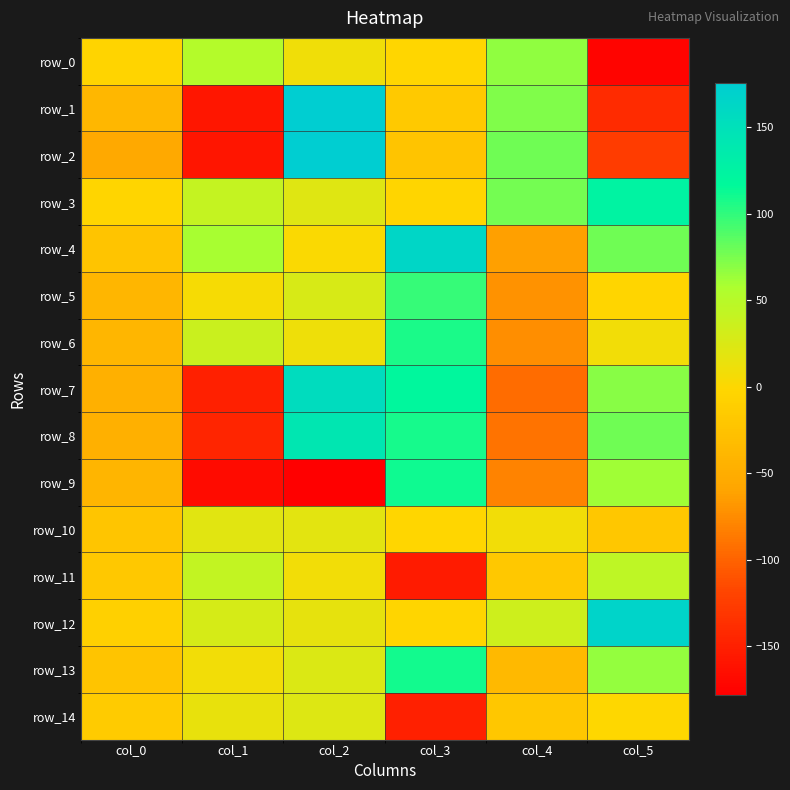

How many positive values does the row_5 series have?

3